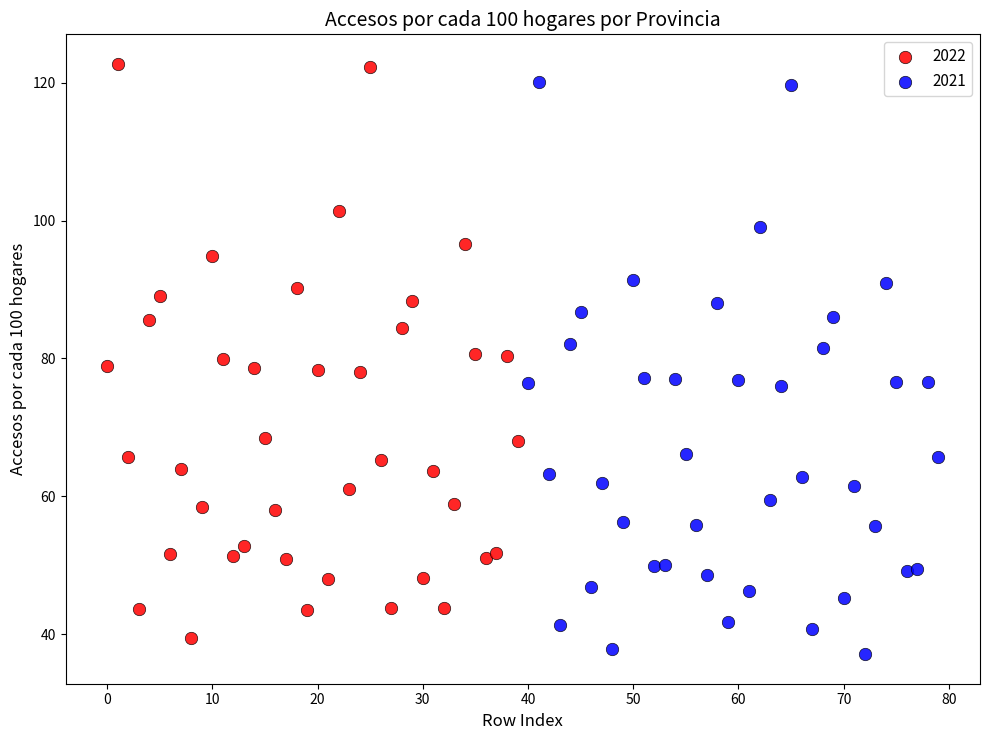

What are all the series names shown in the legend?

2022, 2021